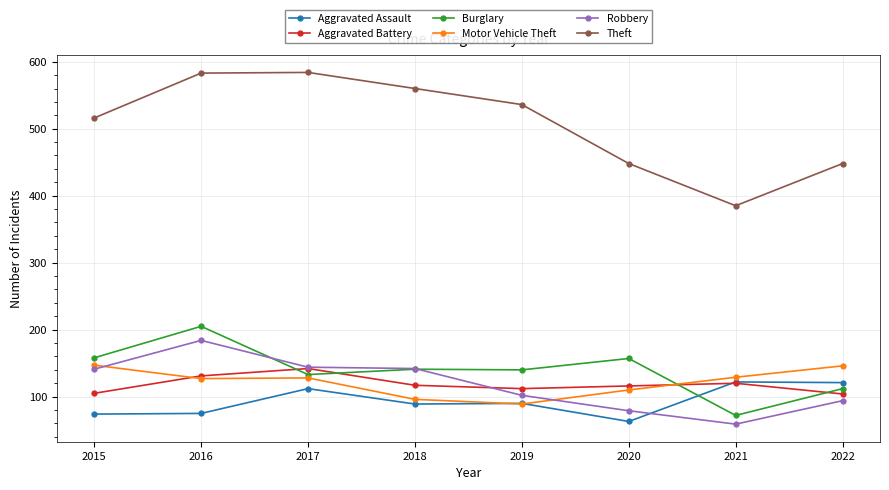

After their last crossing, which series has the higher values: Robbery or Burglary?

Burglary